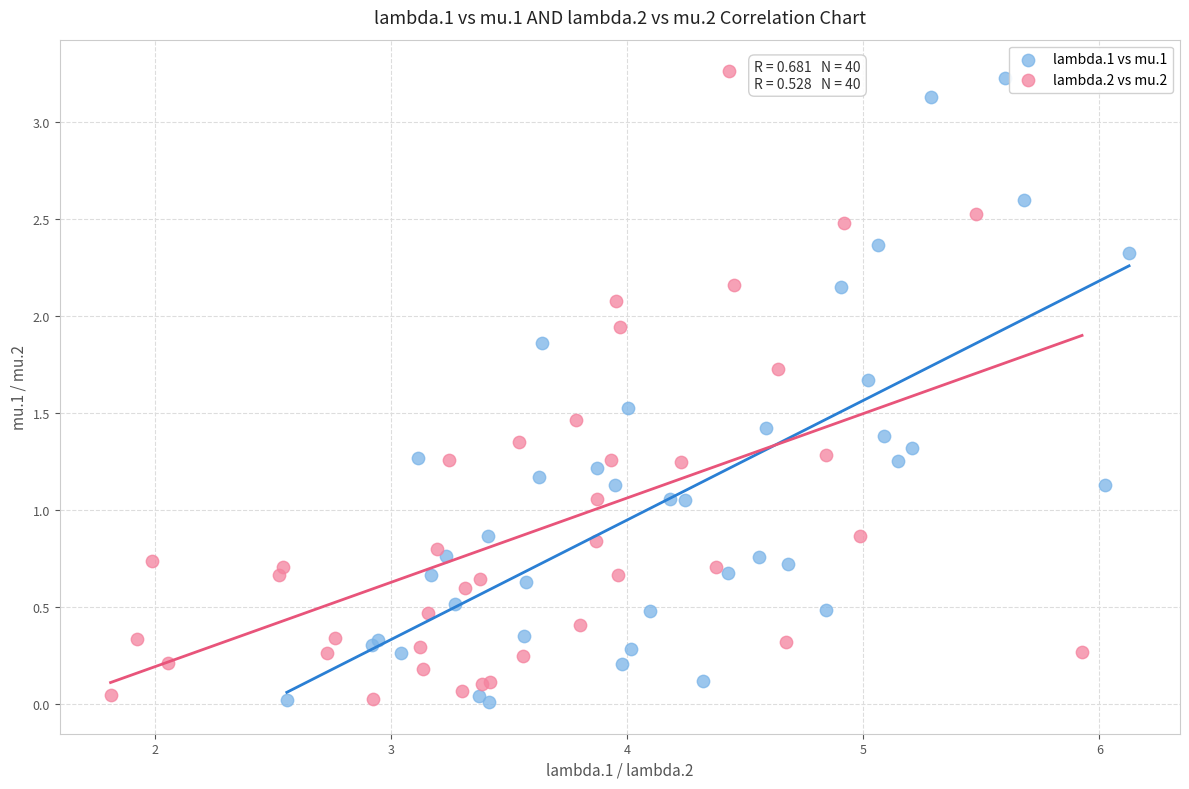

Which series reaches the maximum Y coordinate?

lambda.2 vs mu.2